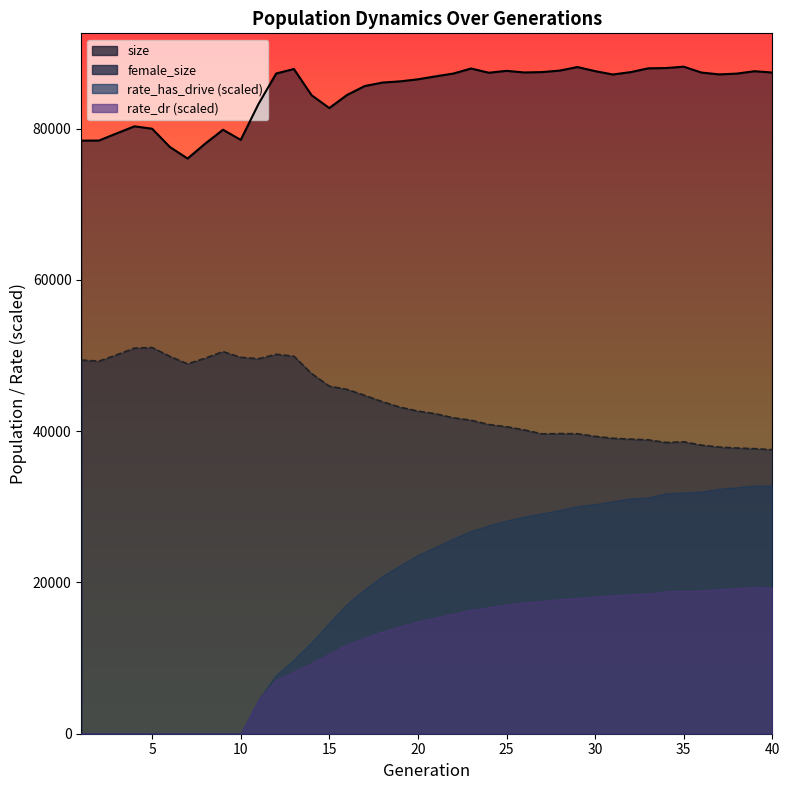

Does the chart have visible grid lines?

No